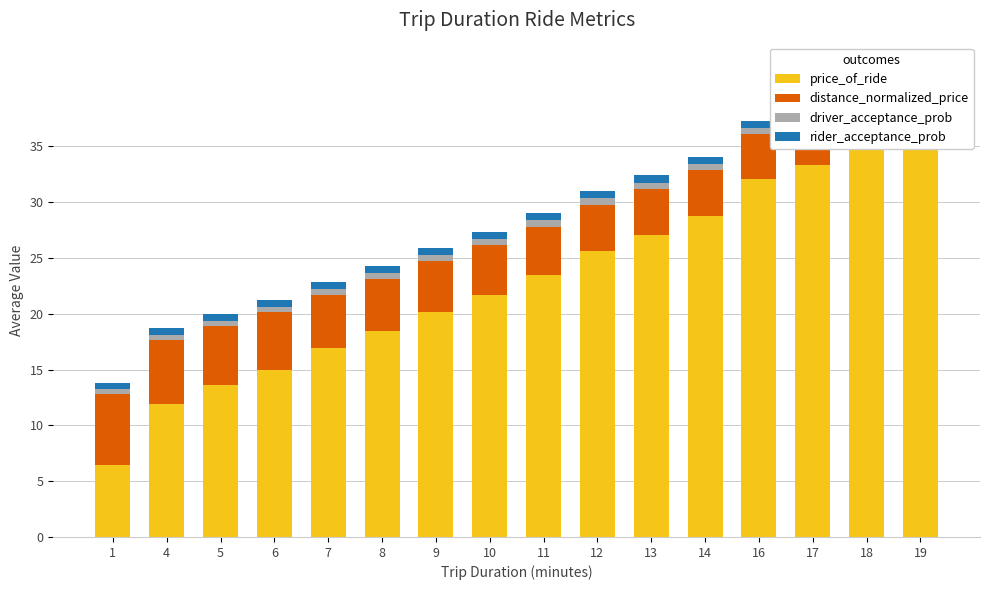

Are the bars horizontal?

No